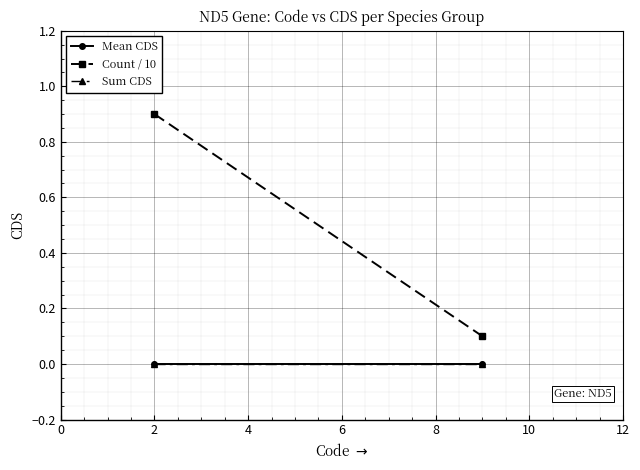

What is the spread (max minus min) of values at 0?

0.9